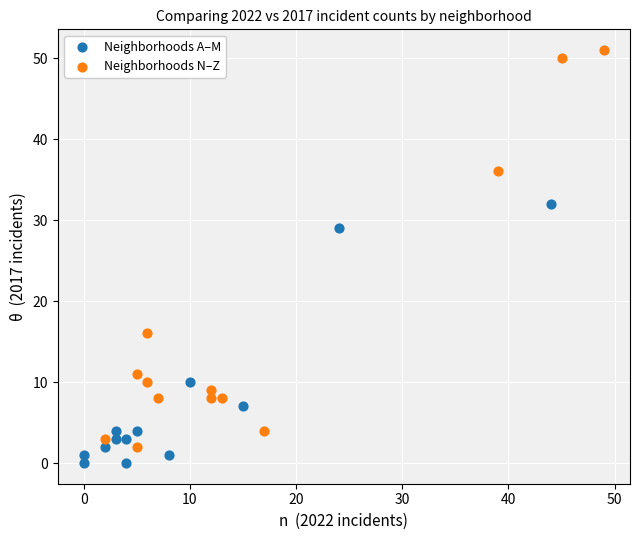

Which series contains the highest Y value?

Neighborhoods N–Z